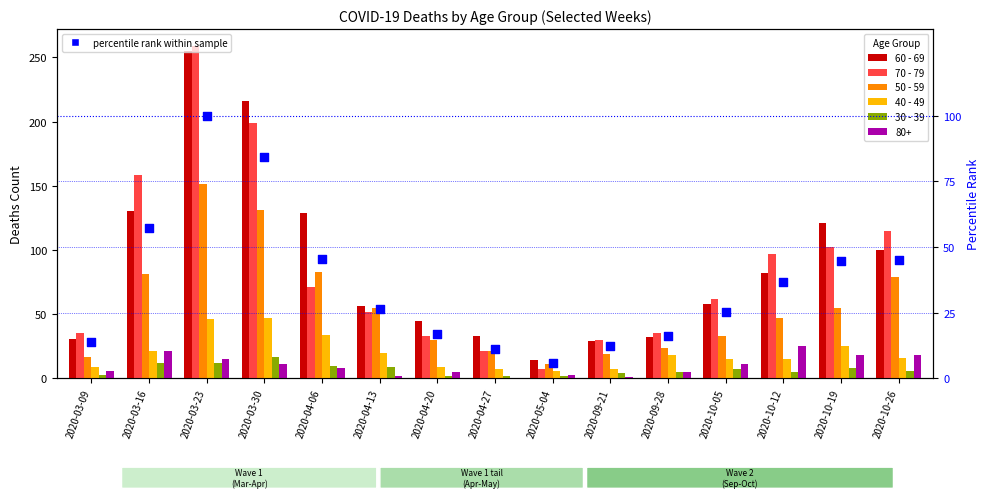

Which series has the largest Y range (max minus min)?

70 - 79